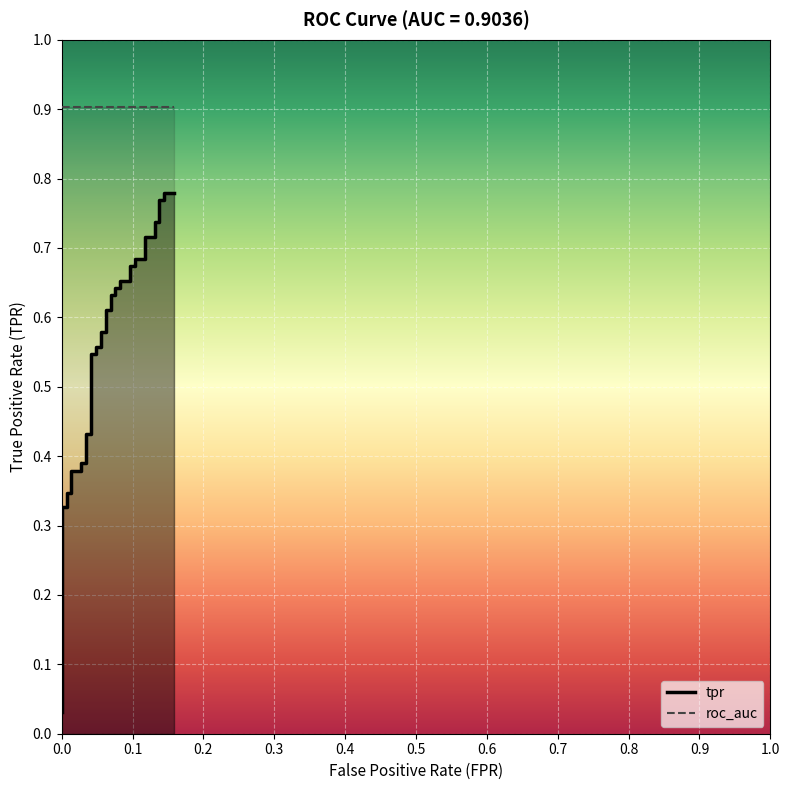

Which series has the largest total across all categories?

roc_auc